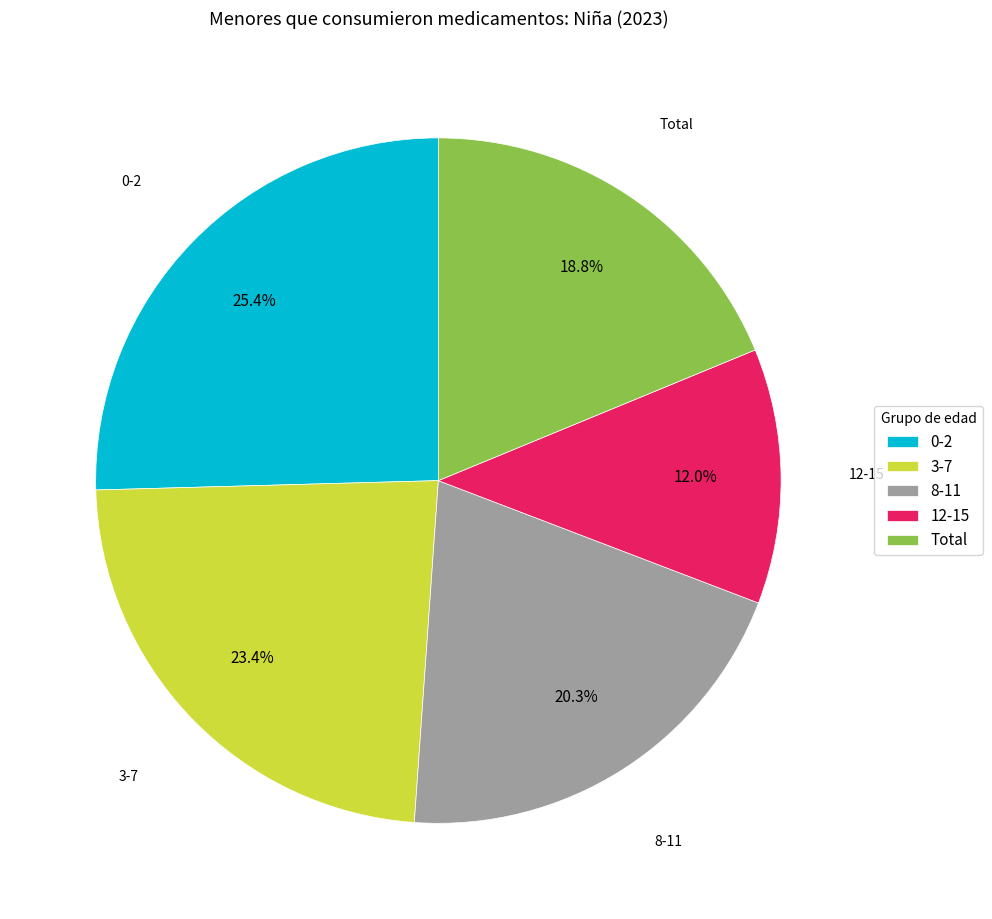

Do 12-15 and 0-2 together represent more than half of the pie?

No